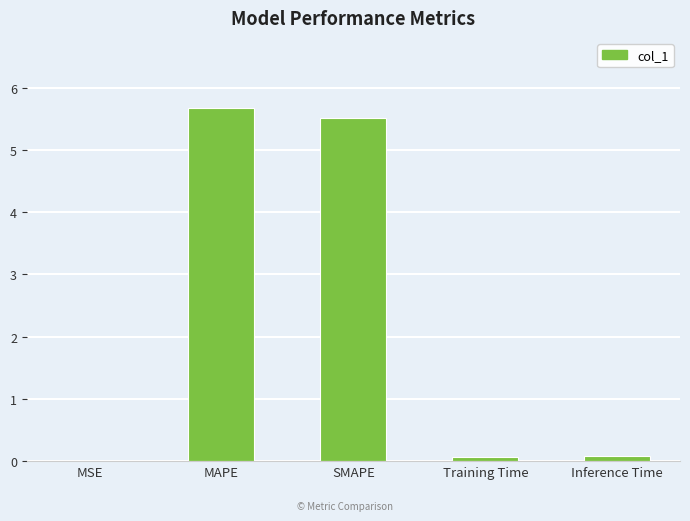

What is the sum of the values at SMAPE and MAPE?

11.2